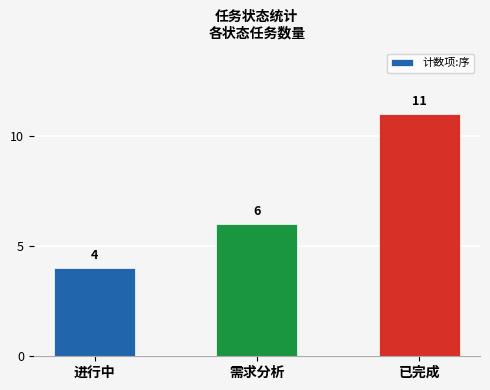

Rank the categories by value from highest to lowest.

已完成, 需求分析, 进行中